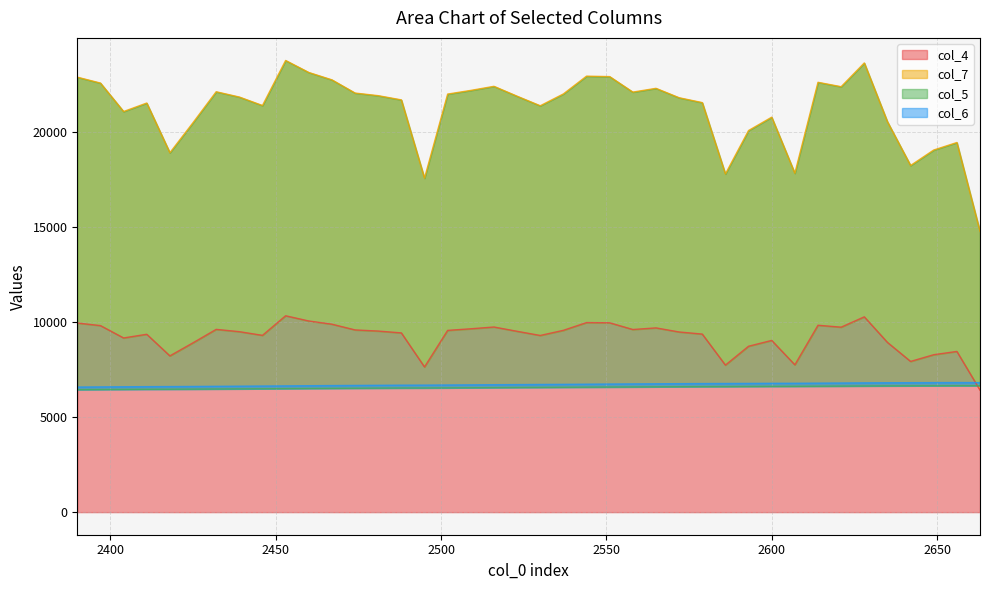

What is the minimum value for col_4?

6426